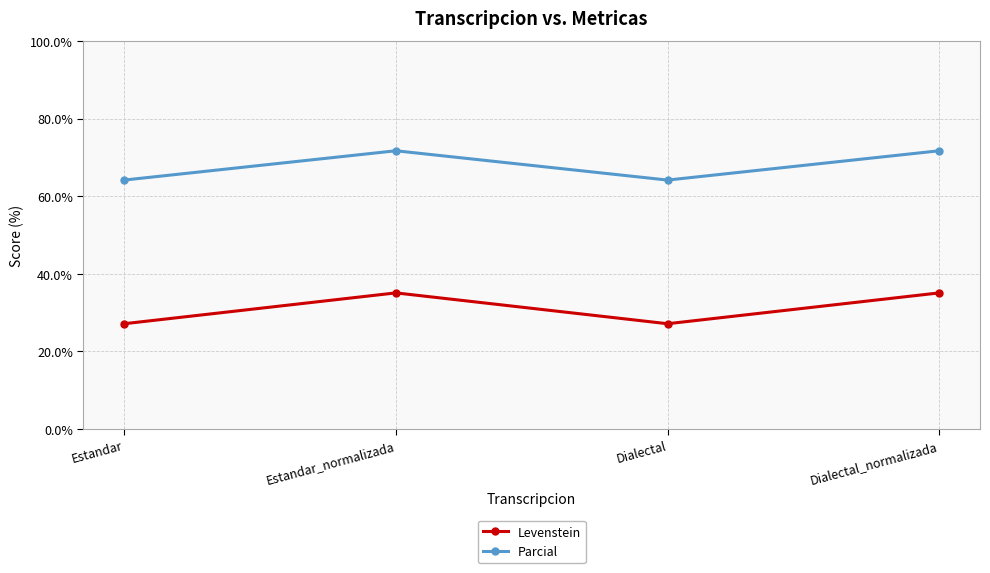

True or false: Levenstein has more than 1 points higher than both neighbors.

False